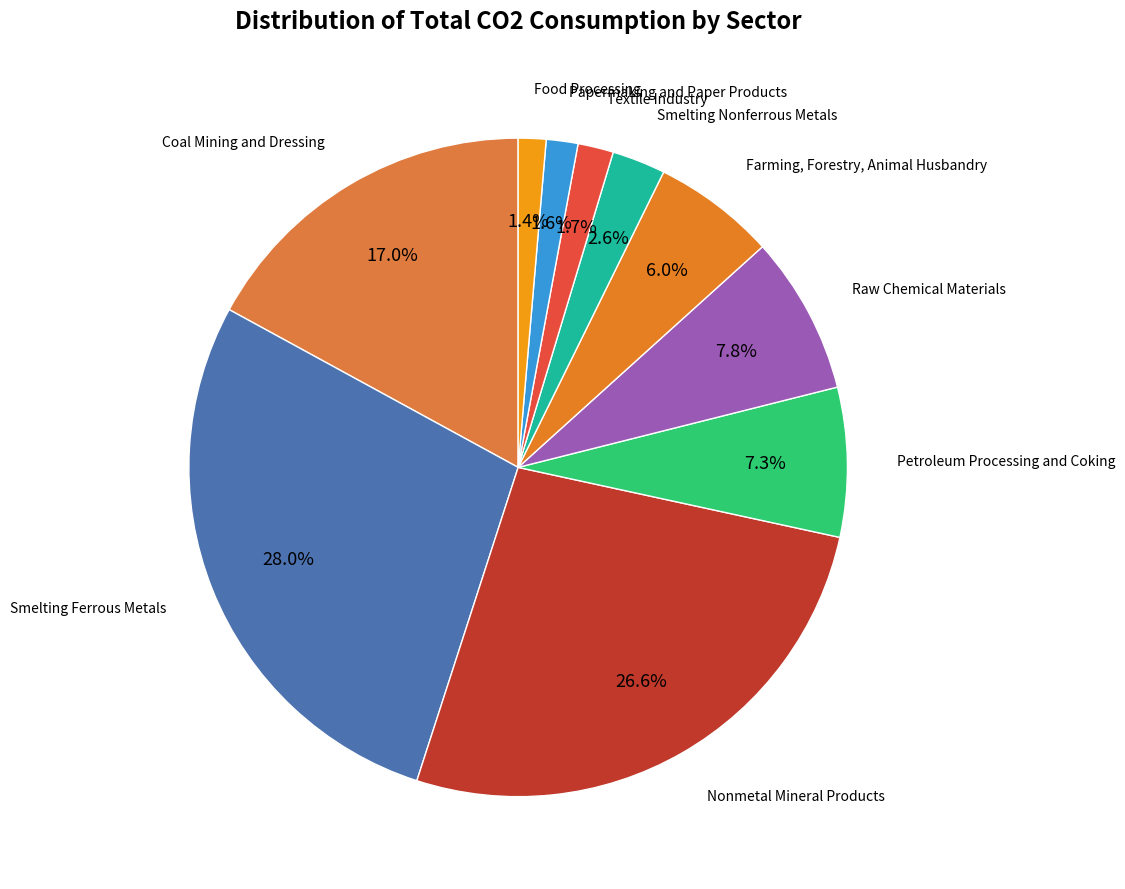

Rank the categories by value from highest to lowest.

Smelting Ferrous Metals, Nonmetal Mineral Products, Coal Mining and Dressing, Raw Chemical Materials, Petroleum Processing and Coking, Farming, Forestry, Animal Husbandry, Smelting Nonferrous Metals, Textile Industry, Papermaking and Paper Products, Food Processing